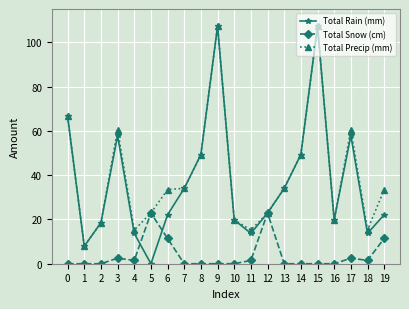

What is the total value across all series at 14?

98.6